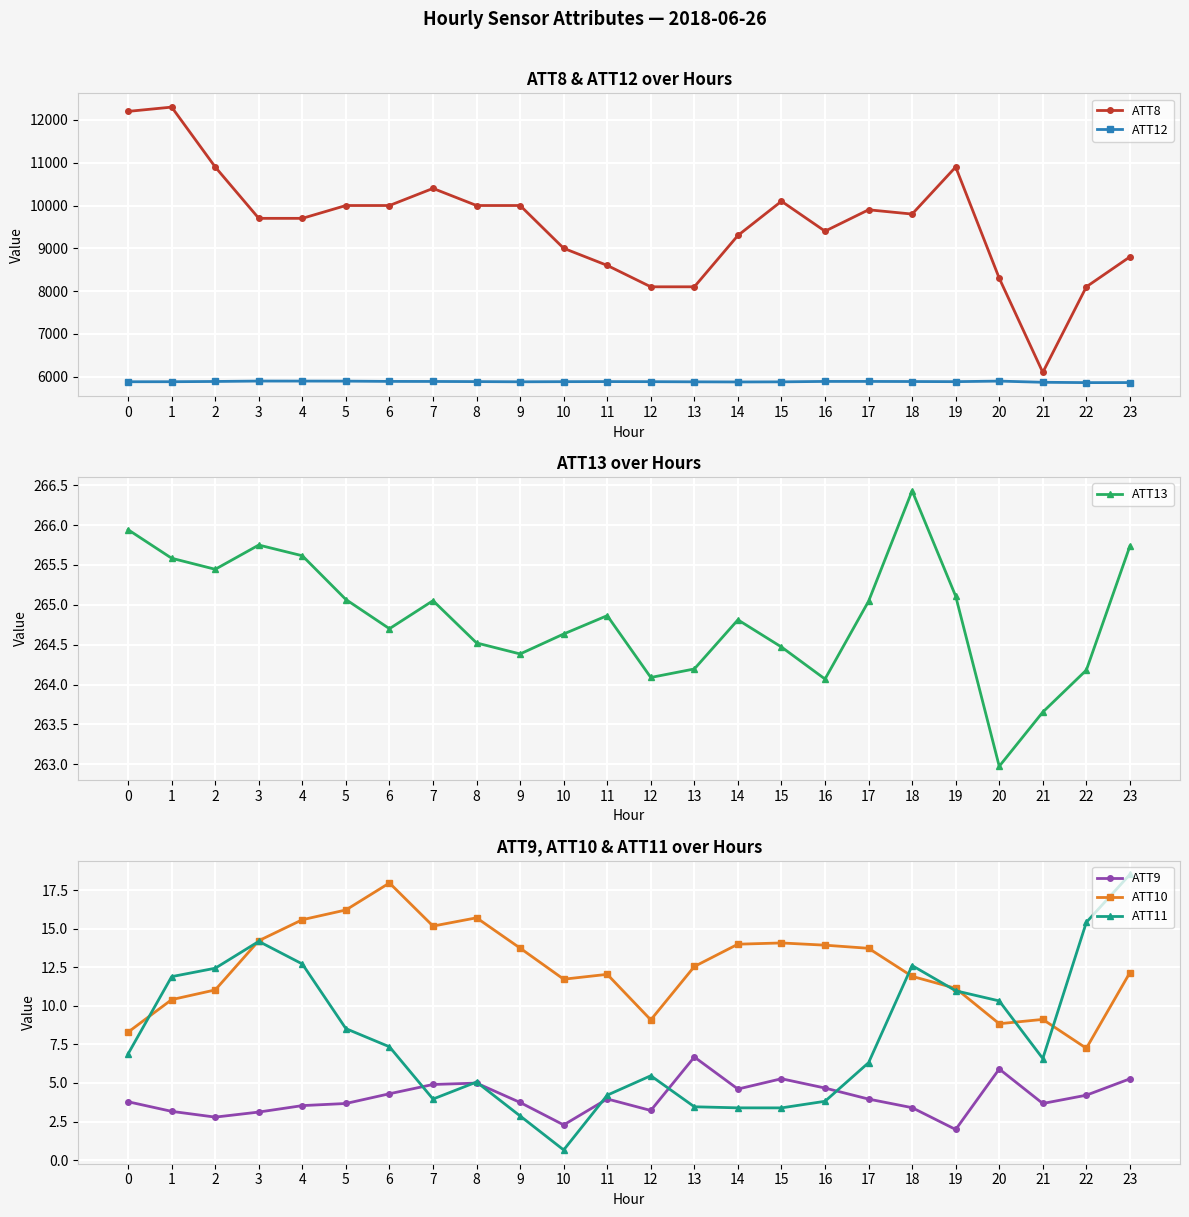

At which category is the sum across all series the highest?

1